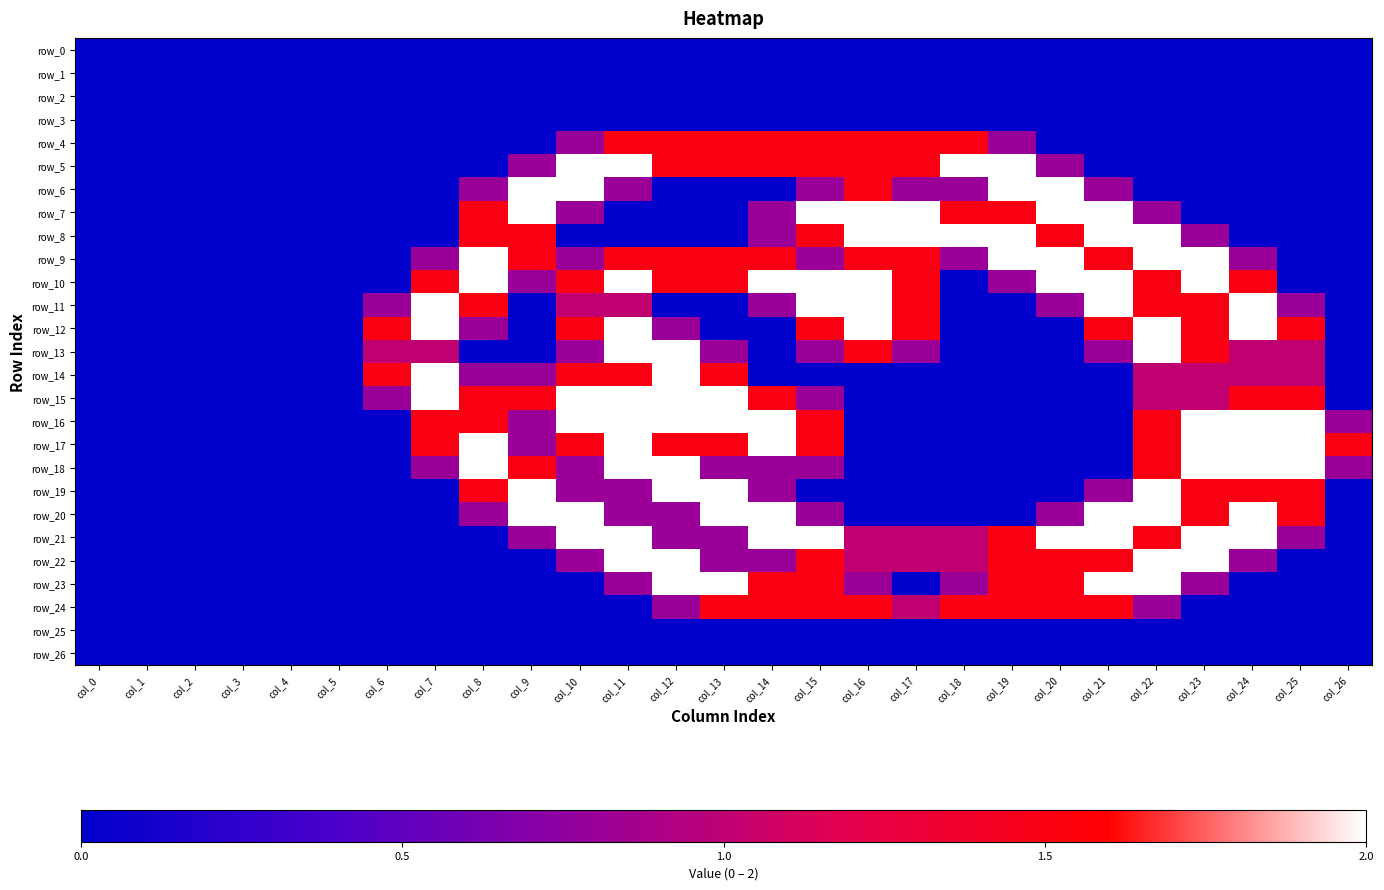

Rank the series by their maximum value, from highest to lowest.

row_5, row_6, row_7, row_8, row_9, row_10, row_11, row_12, row_13, row_14, row_15, row_16, row_17, row_18, row_19, row_20, row_21, row_22, row_23, row_4, row_24, row_0, row_1, row_2, row_3, row_25, row_26